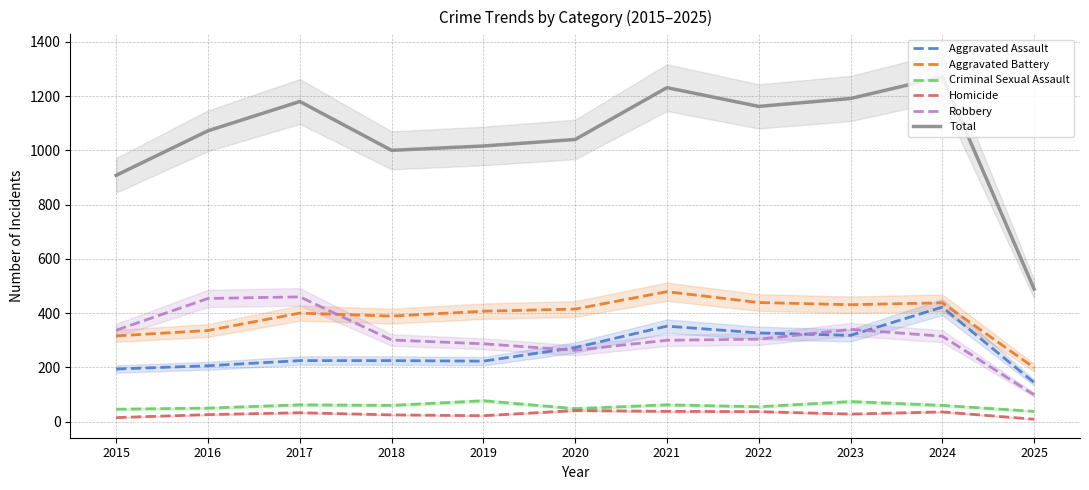

What are all the series names shown in the legend?

Aggravated Assault, Aggravated Battery, Criminal Sexual Assault, Homicide, Robbery, Total